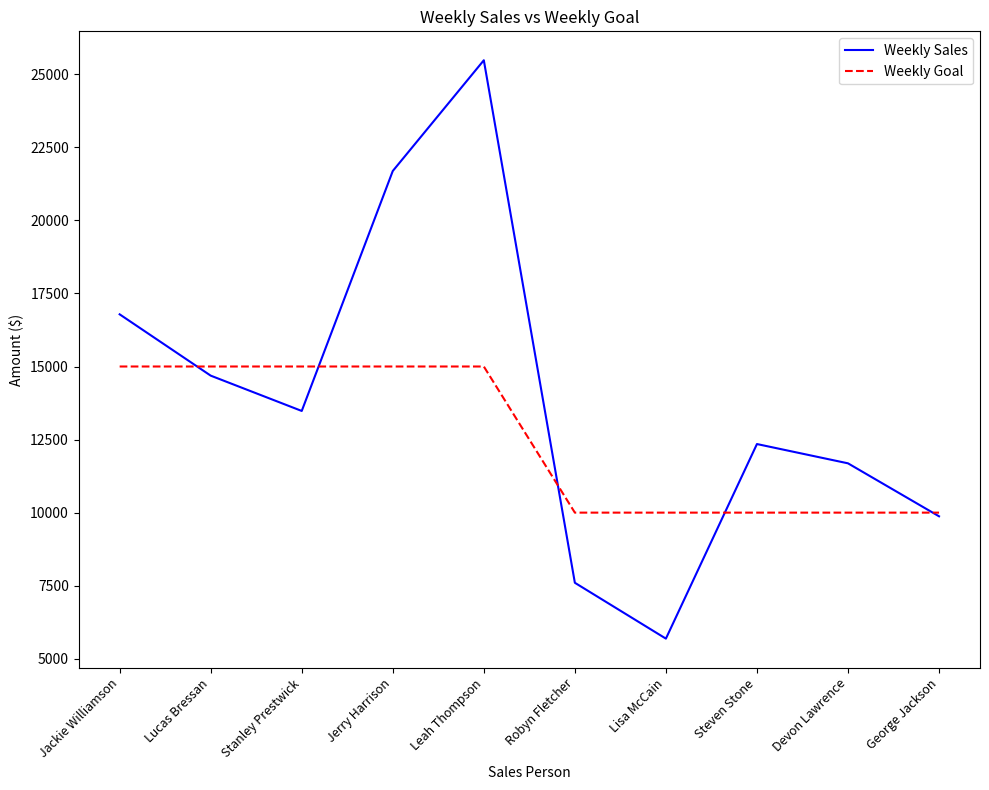

What is the total value across all series at Devon Lawrence?

21687.0